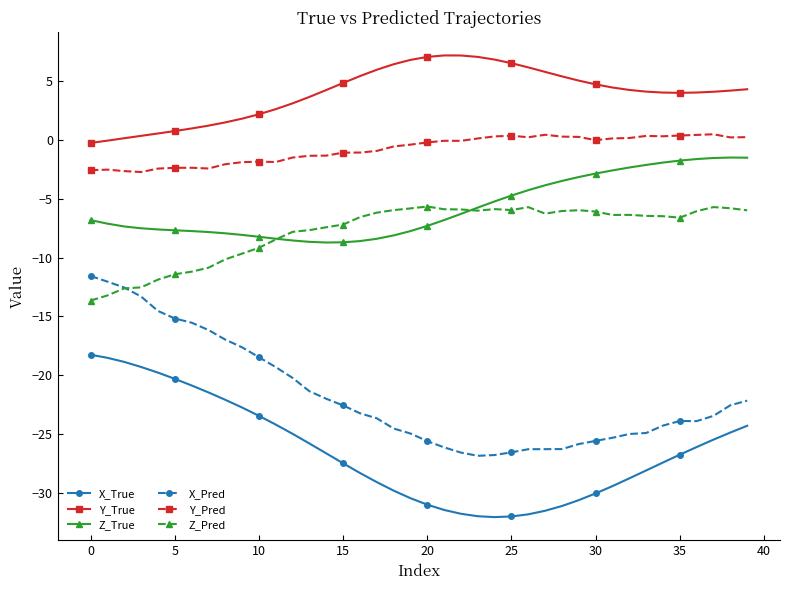

True or false: Z_True and X_Pred intersect in this chart.

False